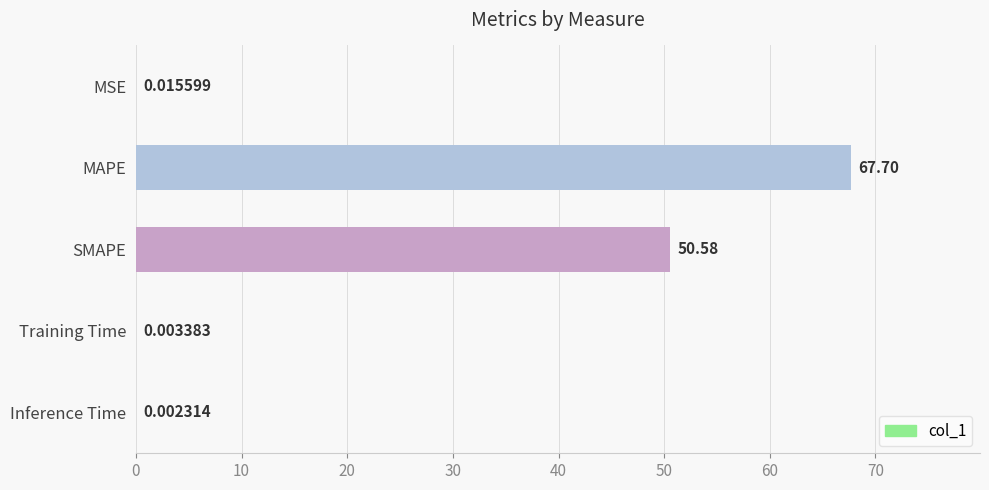

What is the sum of all values?

118.3